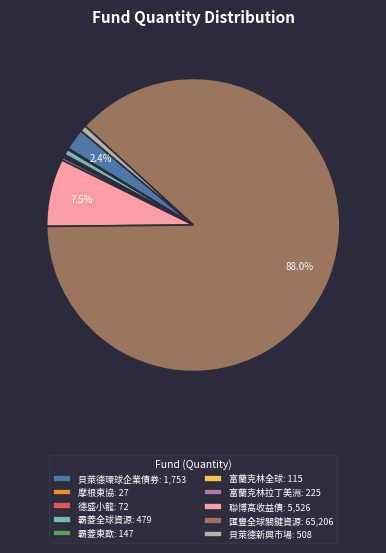

What is the ratio of the value at 貝萊德環球企業債券: 1,753 to the value at 貝萊德新興市場: 508?

3.5